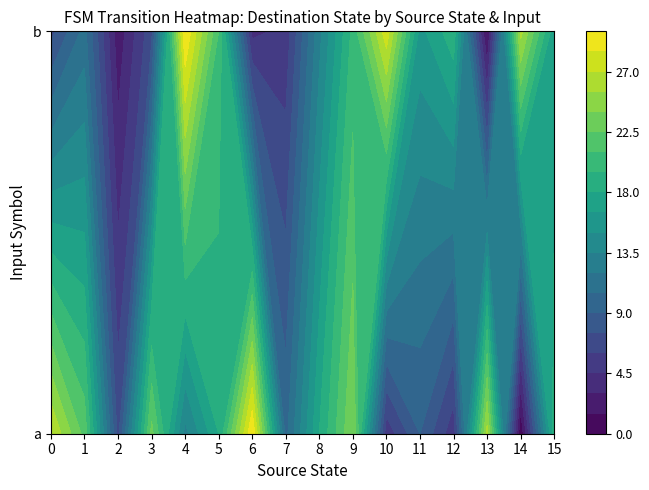

Between 15 and 3, which is larger?

3